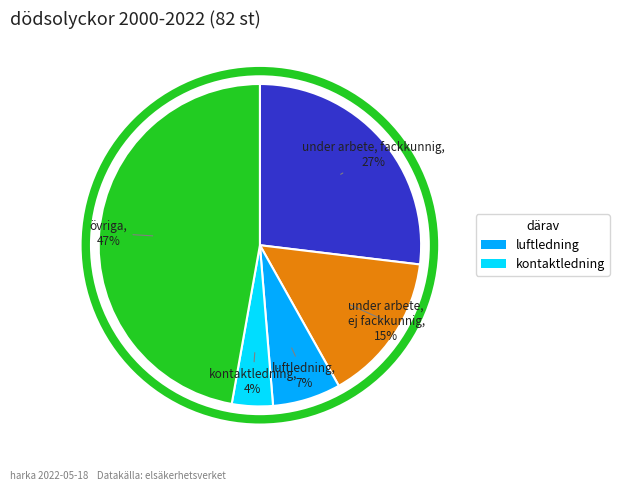

The kontaktledning slice represents 4% of the pie. True or false?

True